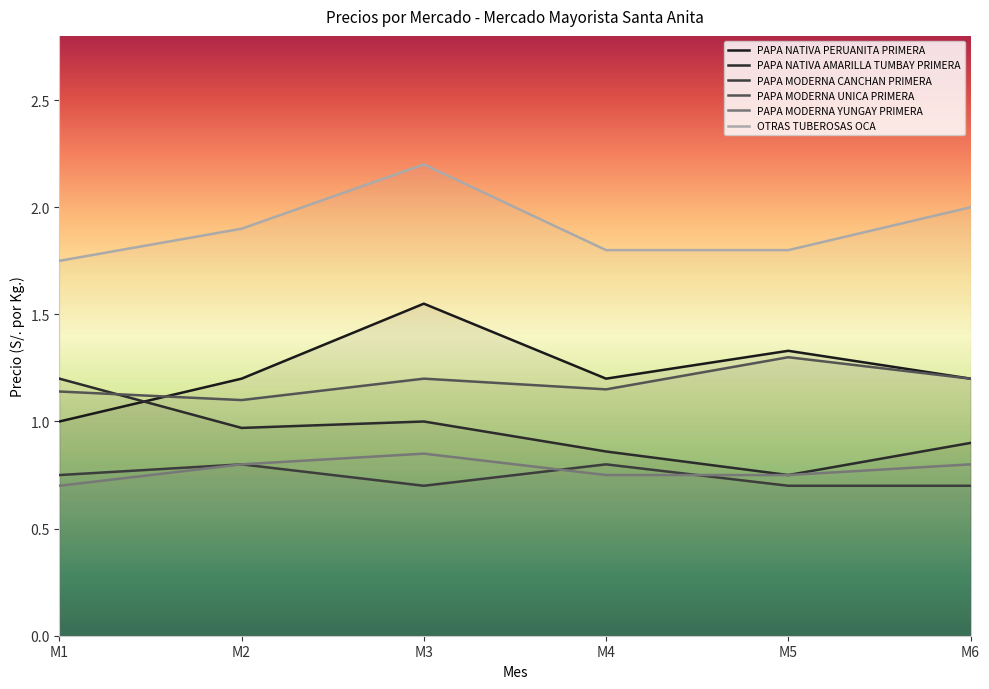

Rank the categories by PAPA MODERNA CANCHAN PRIMERA value from highest to lowest.

M2, M4, M1, M3, M5, M6